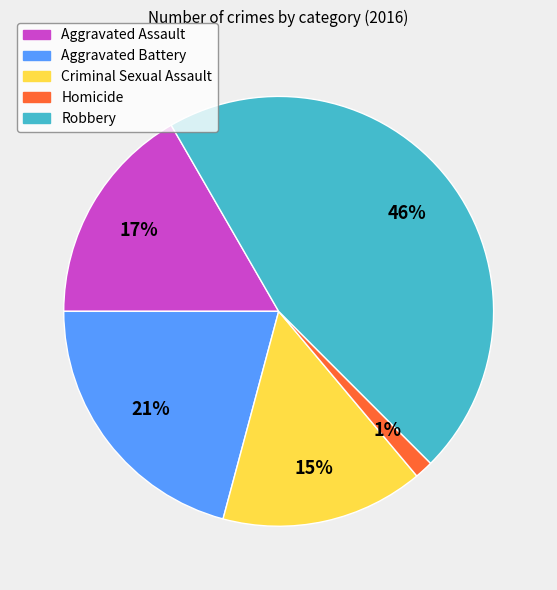

To the nearest percent, what is the average slice percentage?

20%